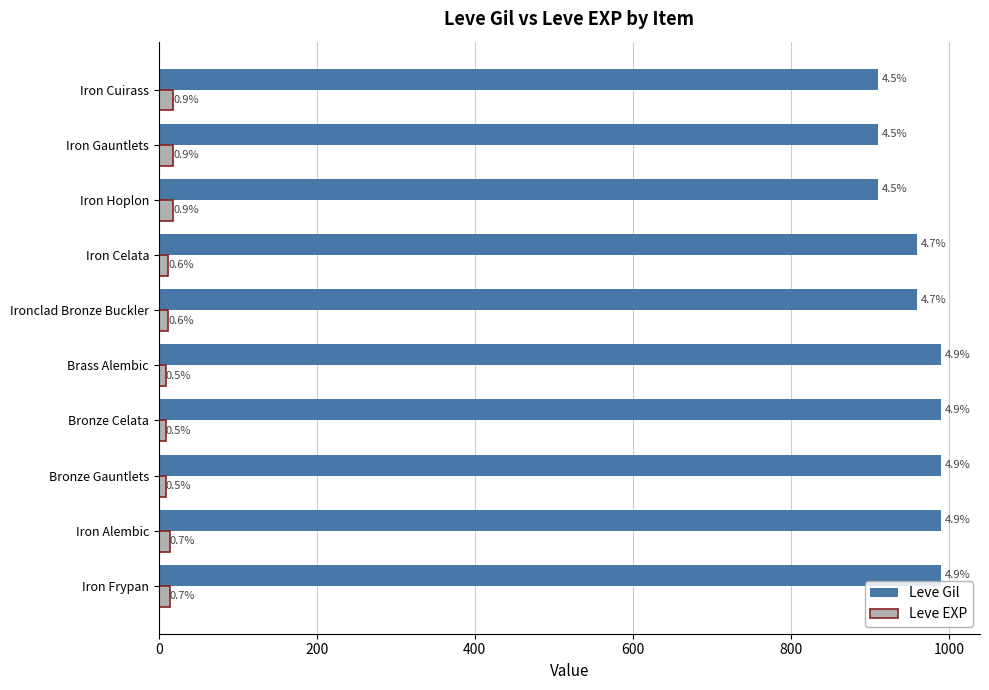

What is the lowest value of the Leve EXP series?

9